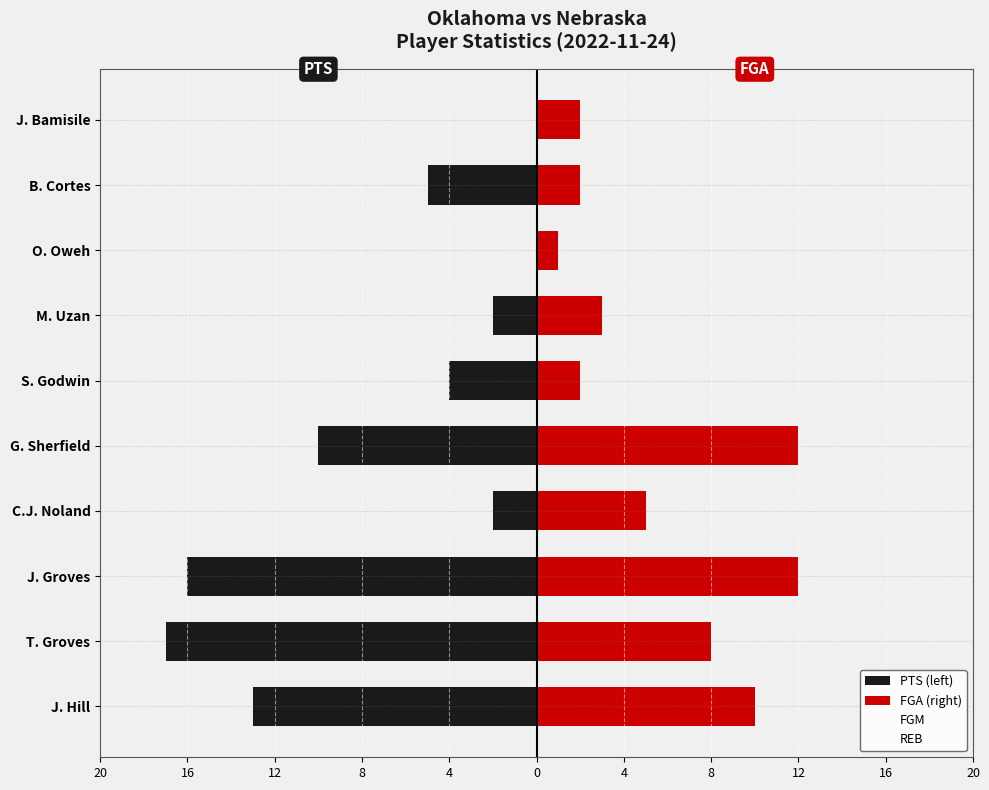

Reading left to right, transcribe all the data shown in this chart.

PTS (left): -13	-17	-16	-2	-10	-4	-2	0	-5	0
FGA (right): 10	8	12	5	12	2	3	1	2	2
FGM: -6	-7	-7	-1	-4	-1	-1	0	-2	0
REB: 4	5	6	0	0	3	0	1	0	0